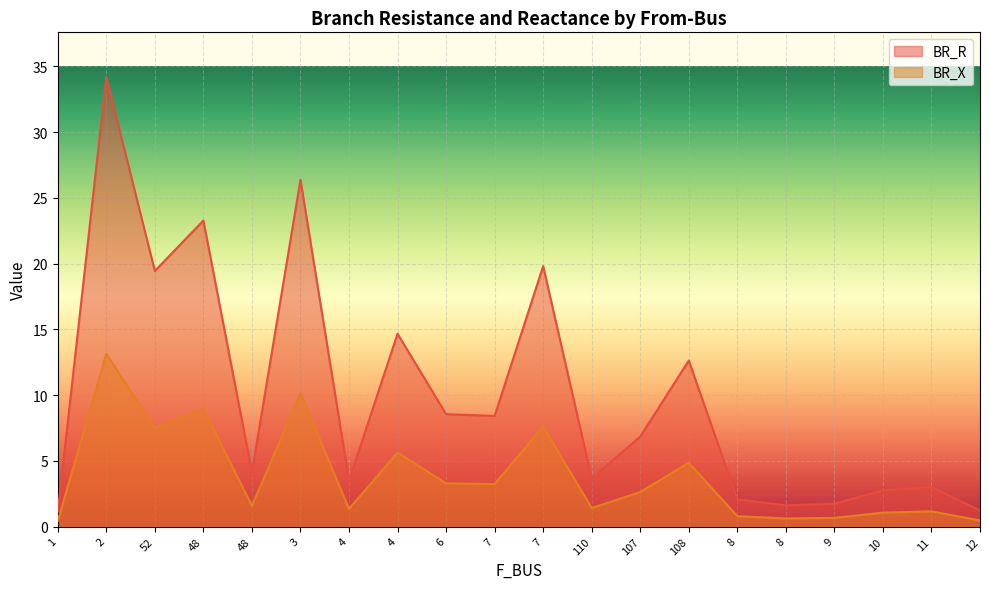

List the series in order of their overall mean, lowest first.

BR_X, BR_R